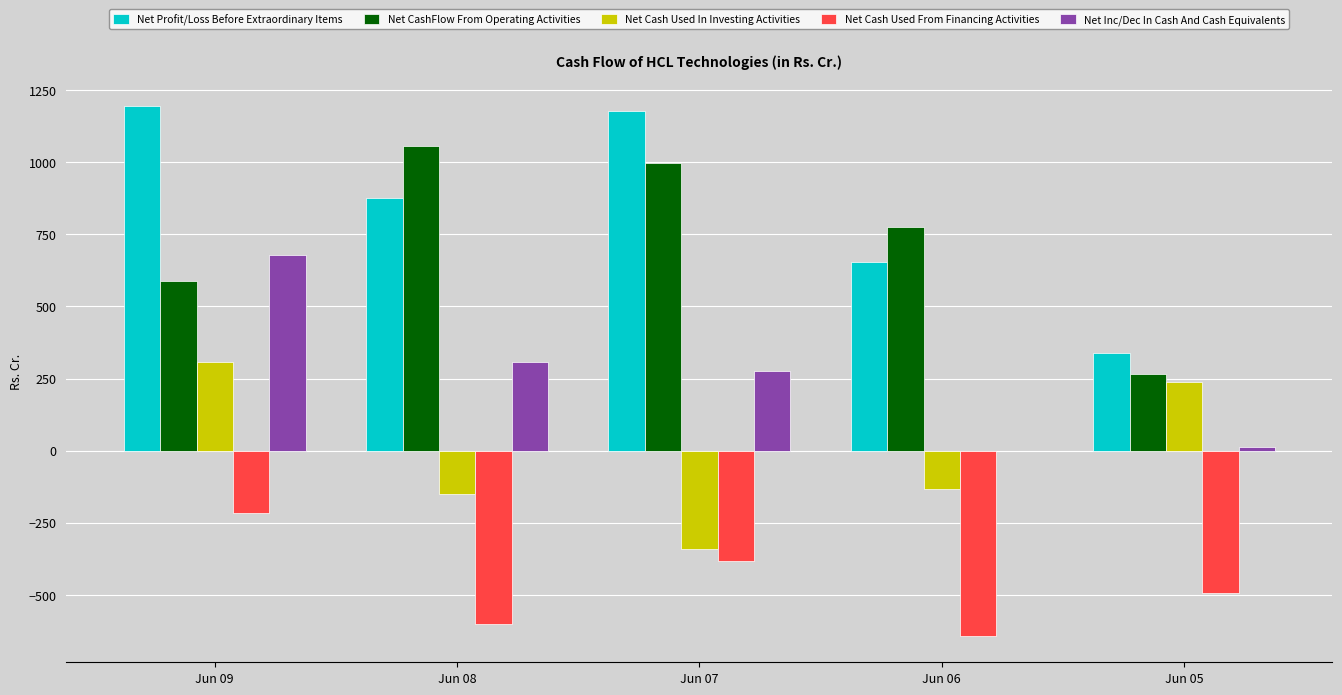

The value of Net Profit/Loss Before Extraordinary Items at Jun 09 is 778.0. True or false?

False